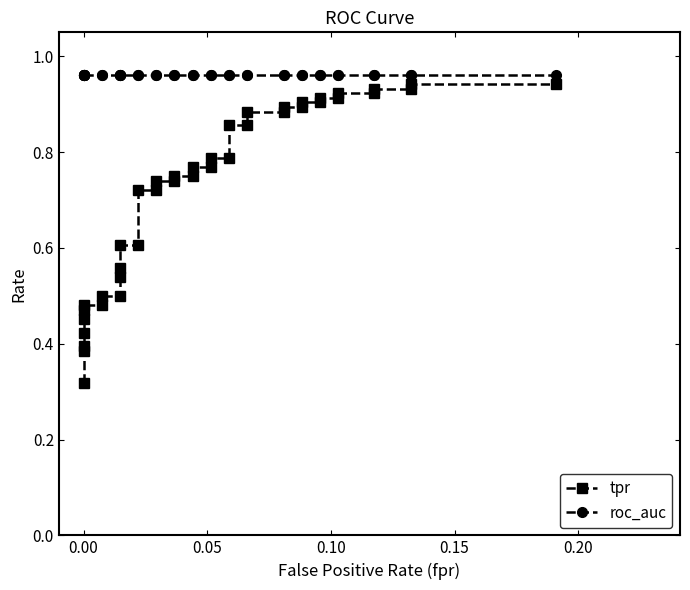

Rank the series by their maximum value, from lowest to highest.

tpr, roc_auc